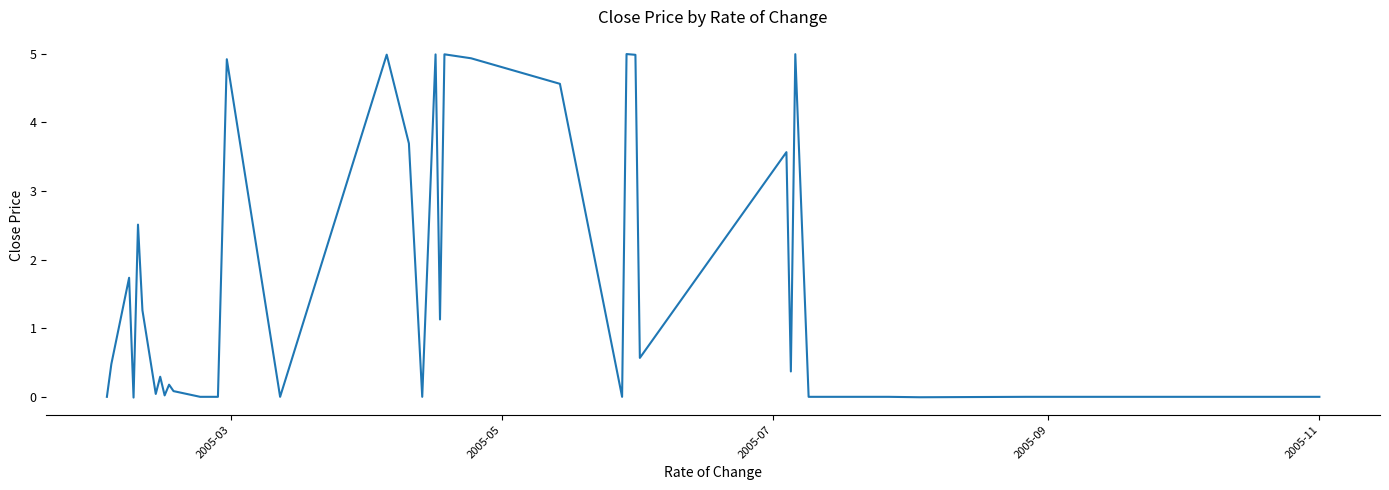

What is the difference between the maximum and minimum values?

5.0